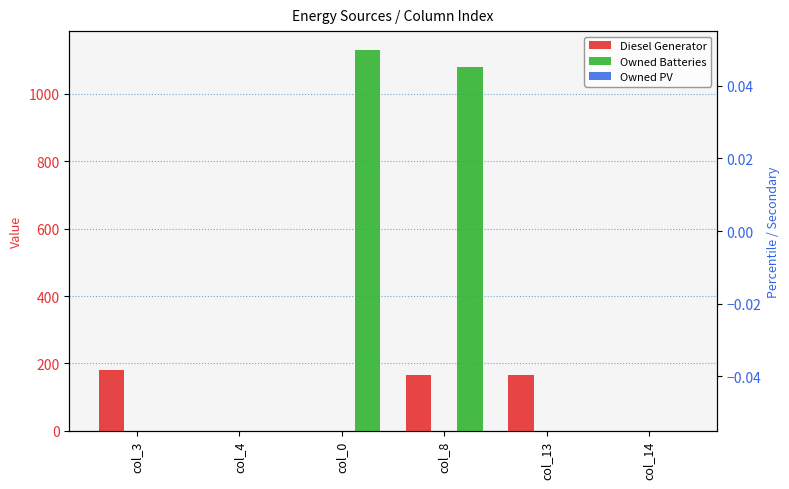

What is the value of the Owned Batteries bar at the 3rd from the left?

1129